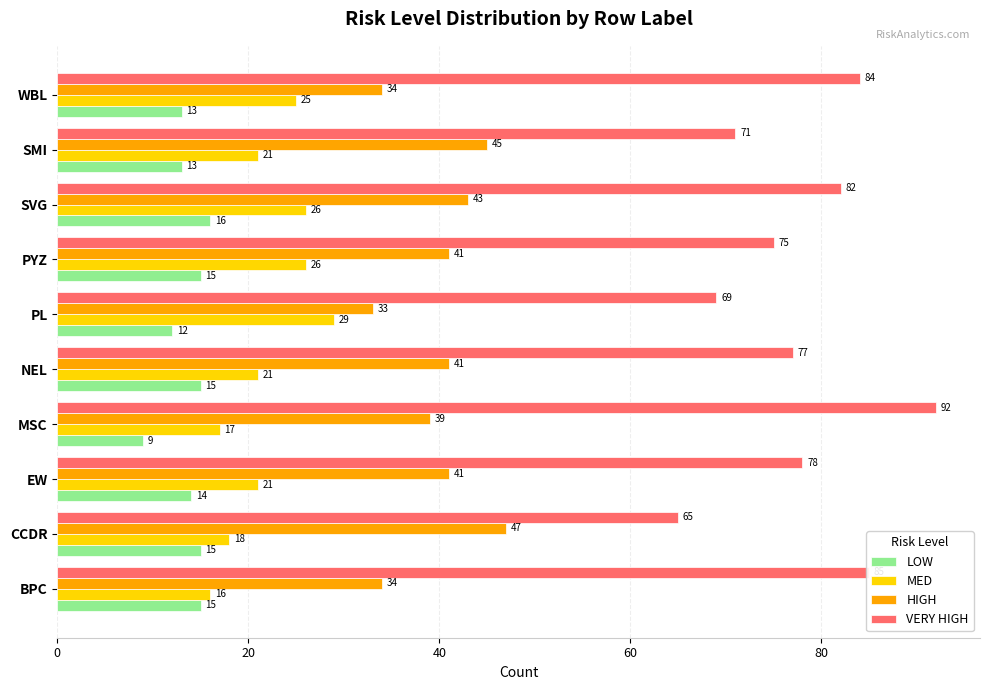

What is the sum of all MED values?

220